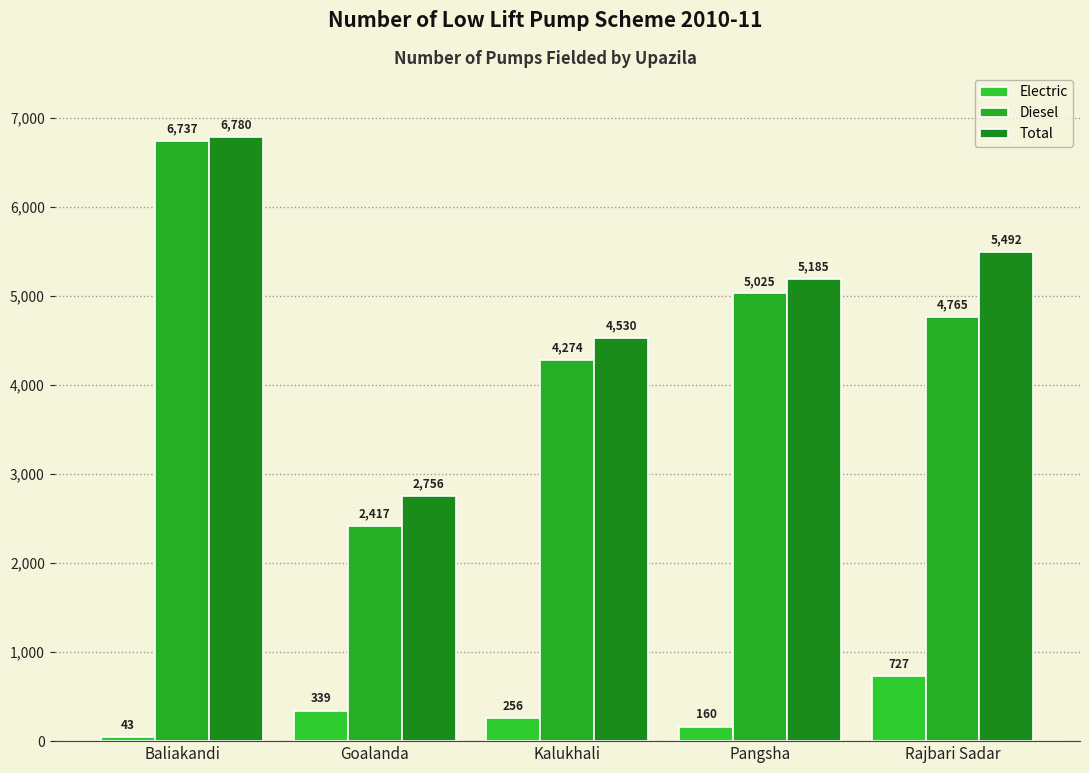

Rank the series by their maximum value, from highest to lowest.

Total, Diesel, Electric